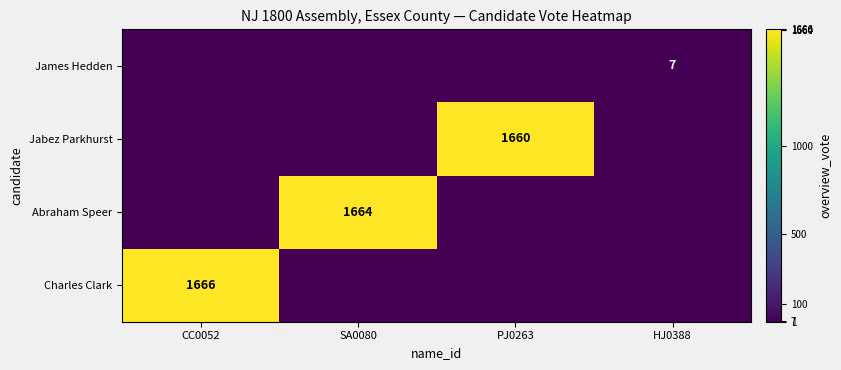

The Jabez Parkhurst series shows 1660 at PJ0263. True or false?

True